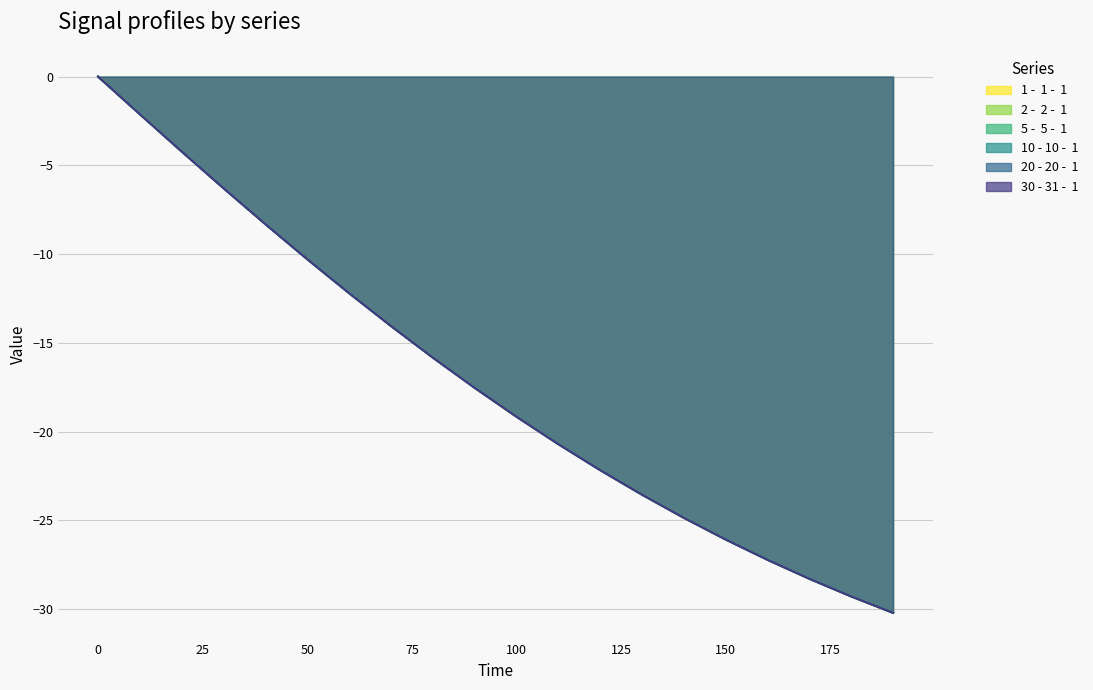

At how many categories does at least one series exceed -28?

17